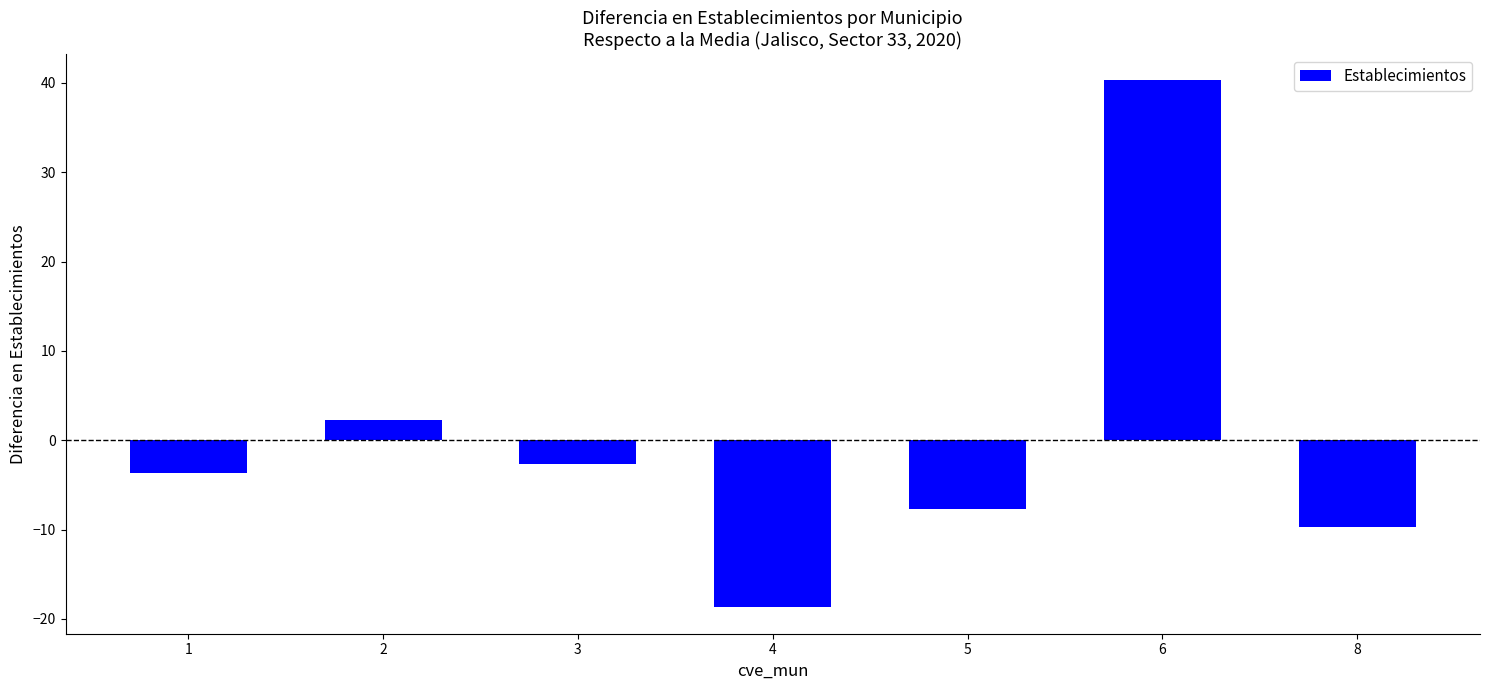

Where is the data nearest to the value 10?

2